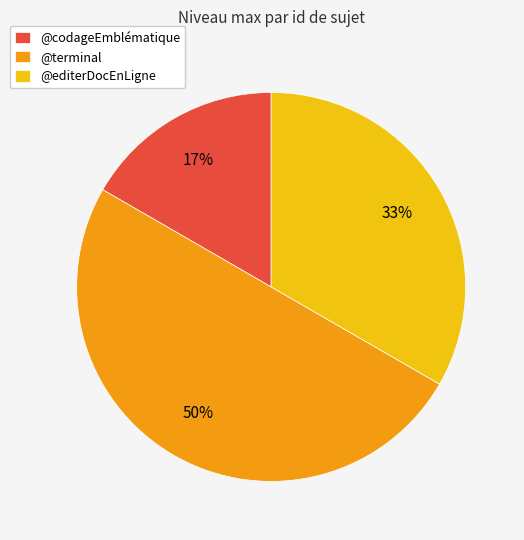

How many slices are in this pie chart?

3